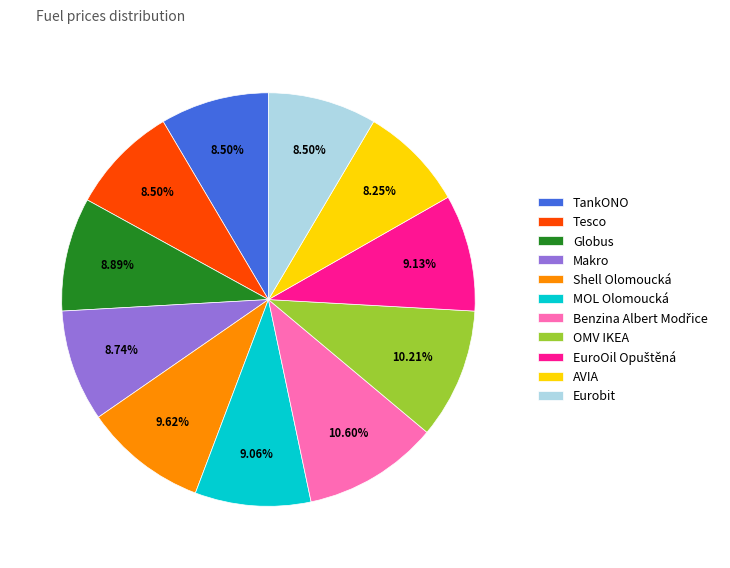

Does Eurobit account for over 50% of the chart?

No